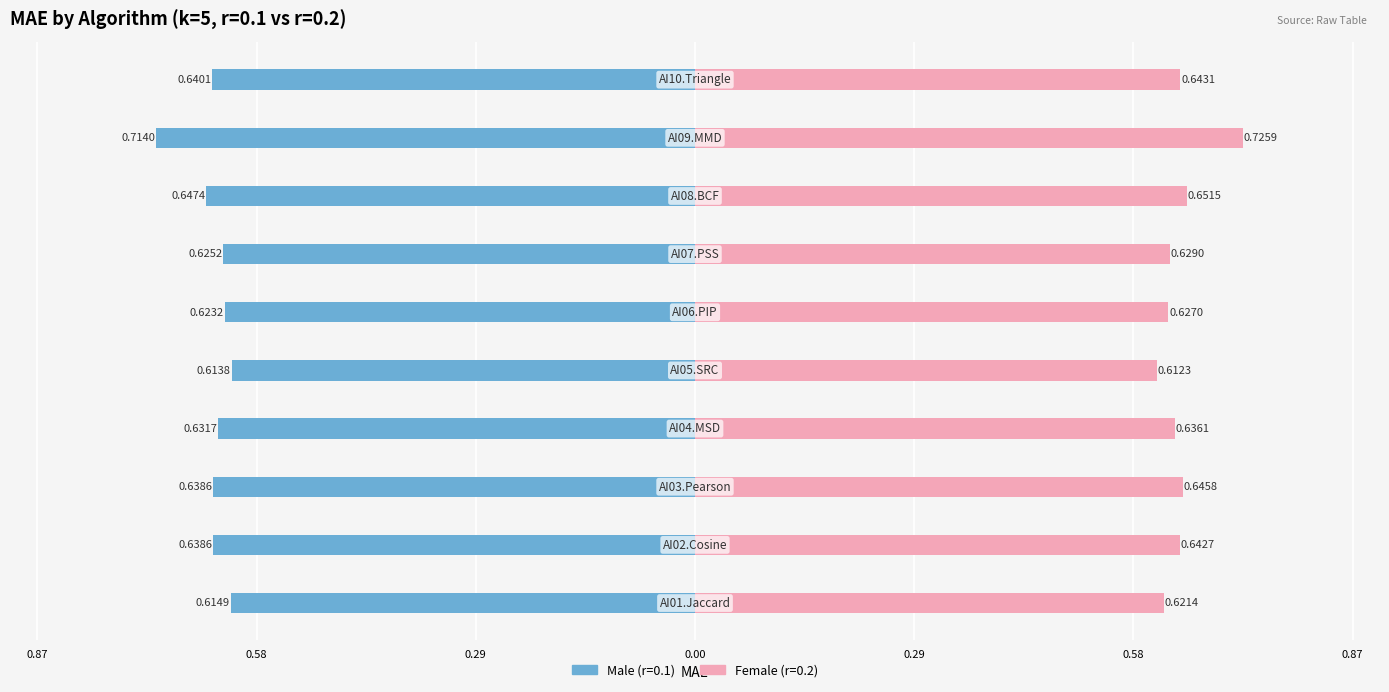

How many categories are shown in the chart?

10